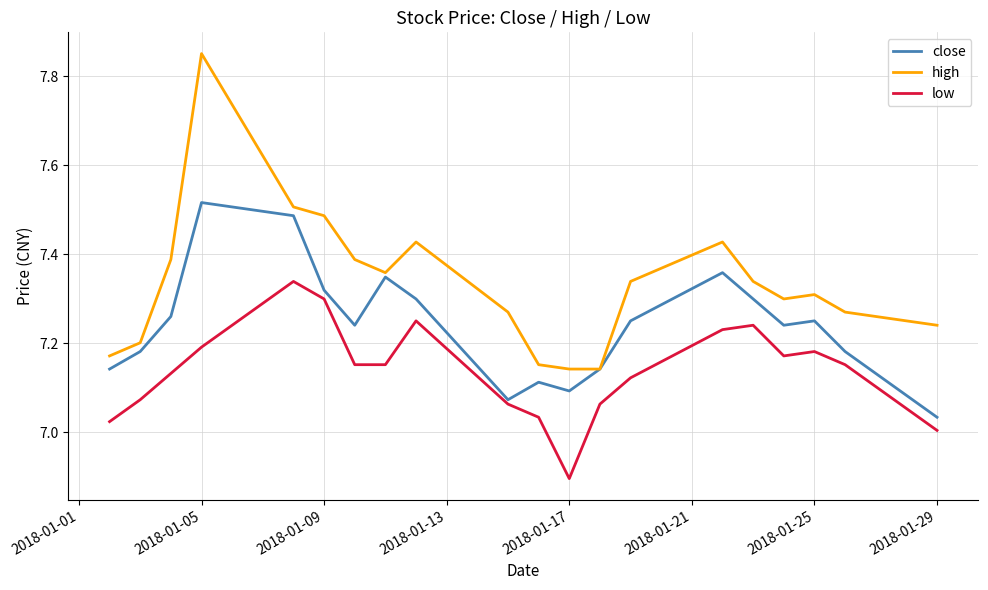

List the series in order of their peak value, highest first.

high, close, low